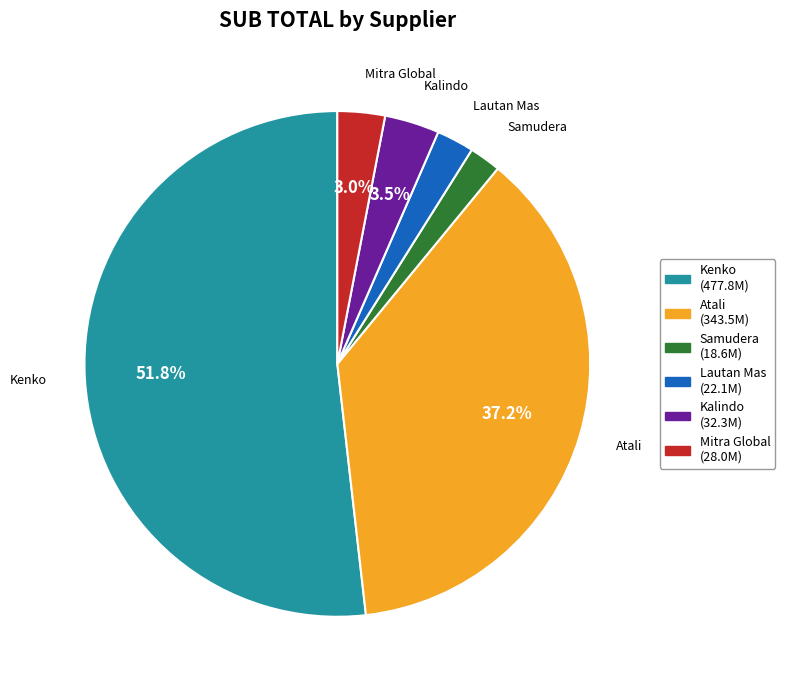

Do Lautan Mas and Atali together represent more than half of the pie?

No